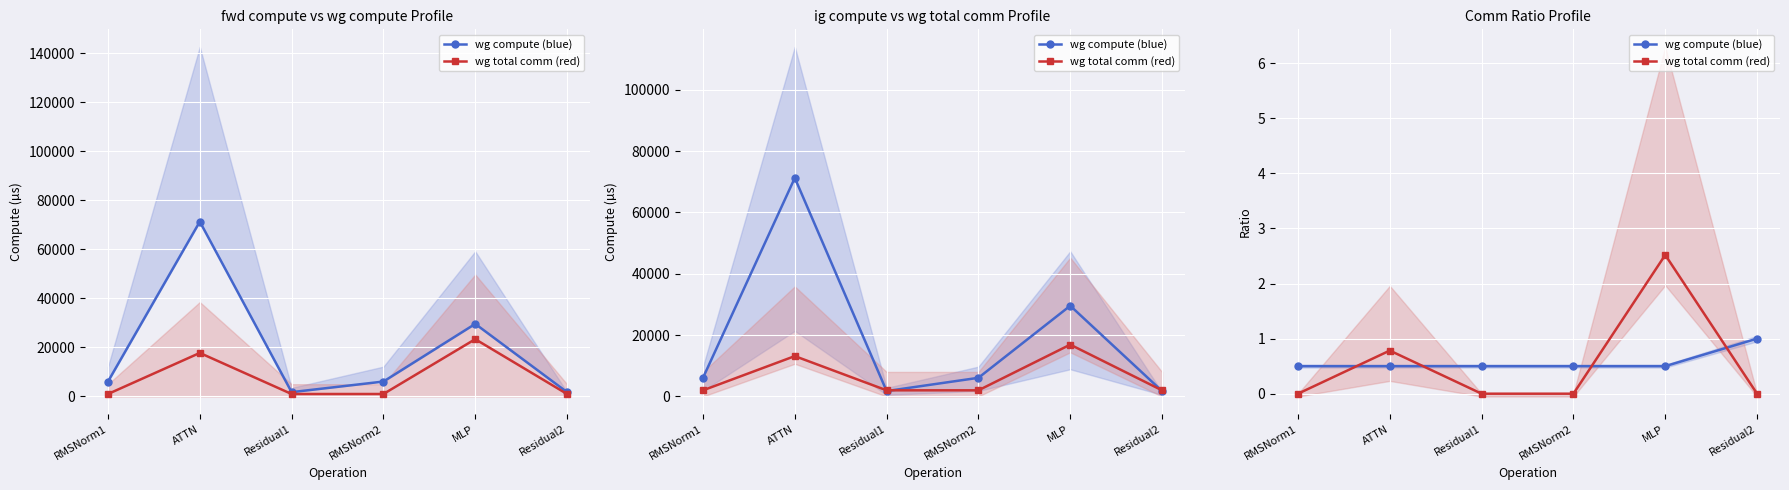

List the series in order of their peak value, highest first.

wg total comm (red), wg compute (blue)